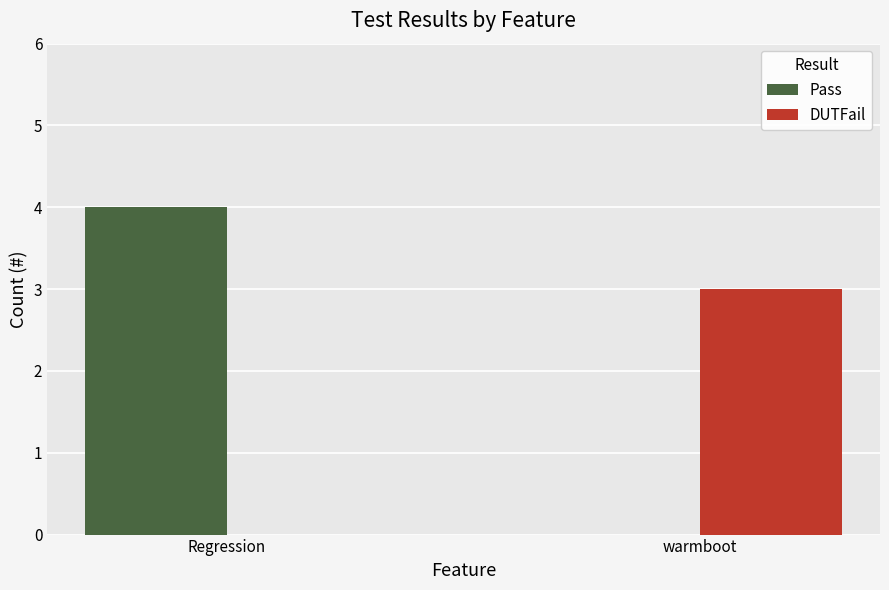

Reading left to right, list all the values displayed in this chart.

Pass: Regression=4	warmboot=0
DUTFail: Regression=0	warmboot=3